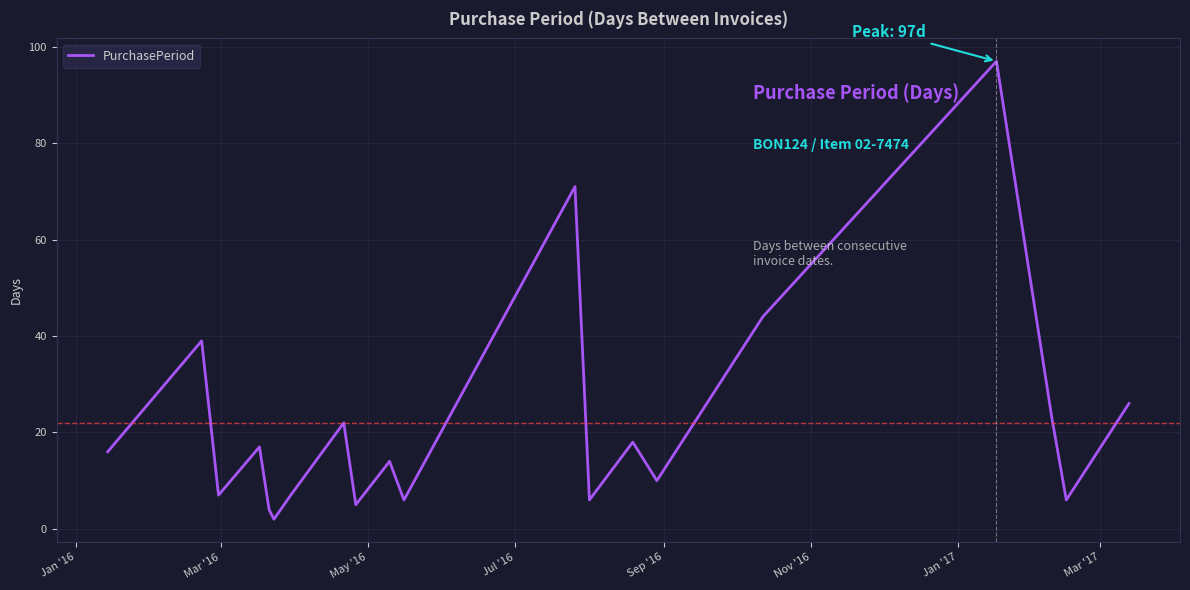

What is the maximum value shown in the chart?

97